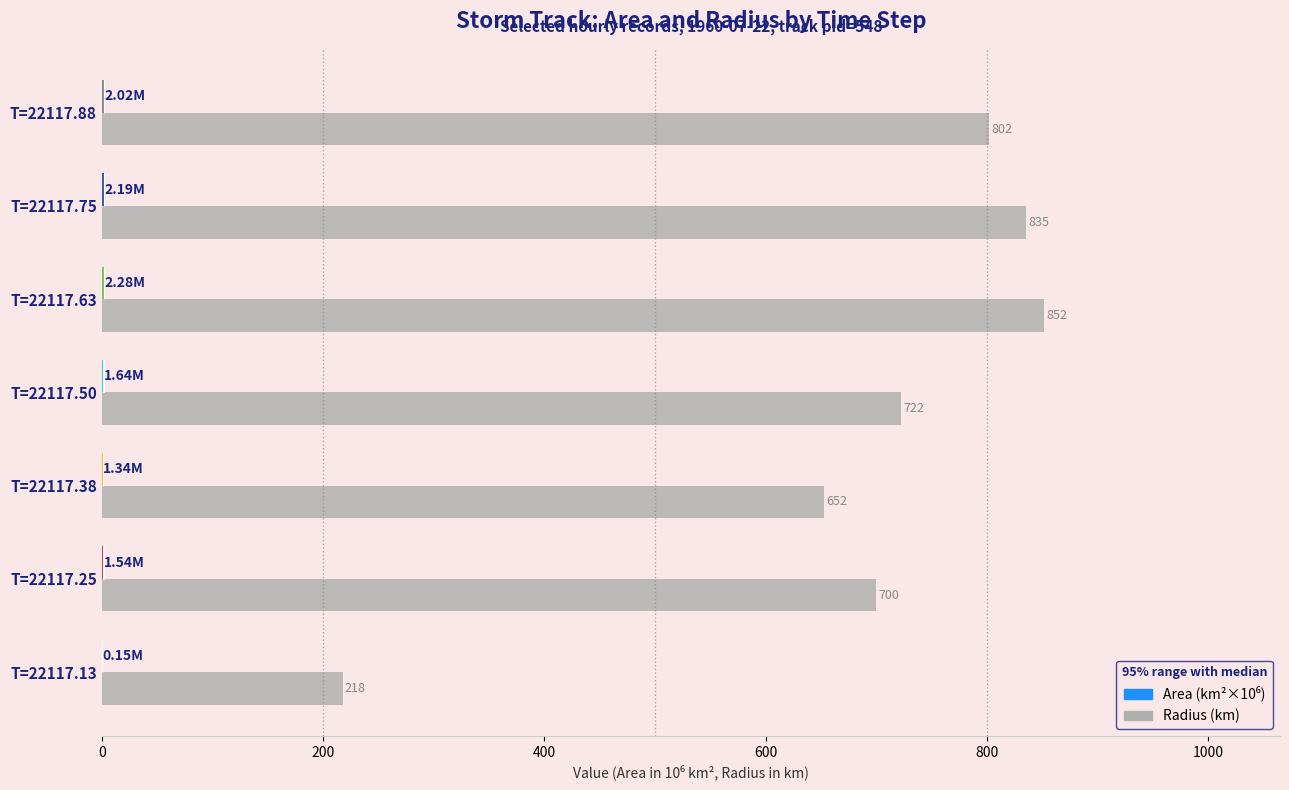

The value at 1000 is 578.1. True or false?

False